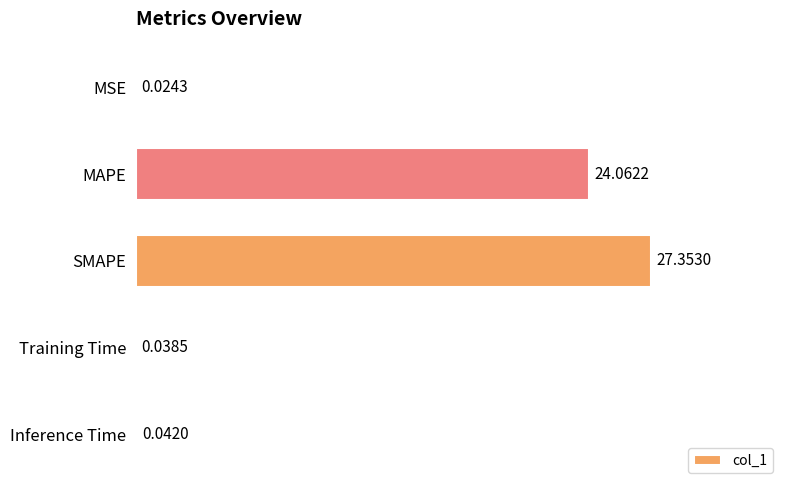

Count the number of data series in this chart.

1